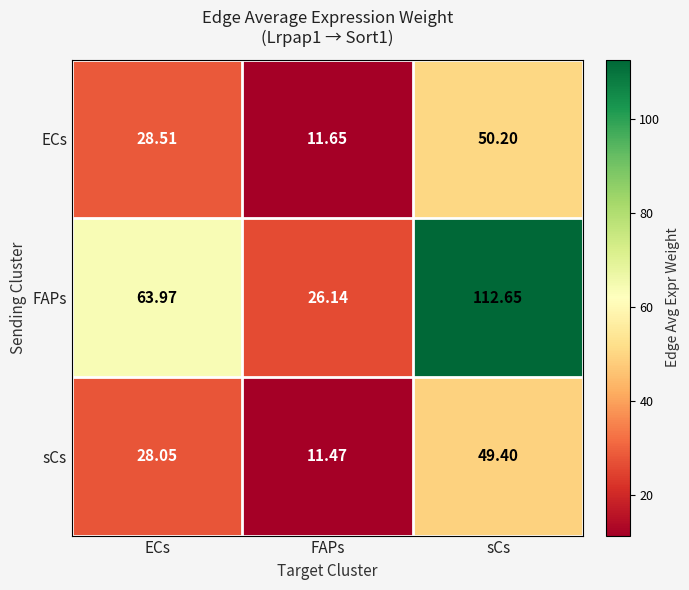

Which series has the largest total across all categories?

FAPs